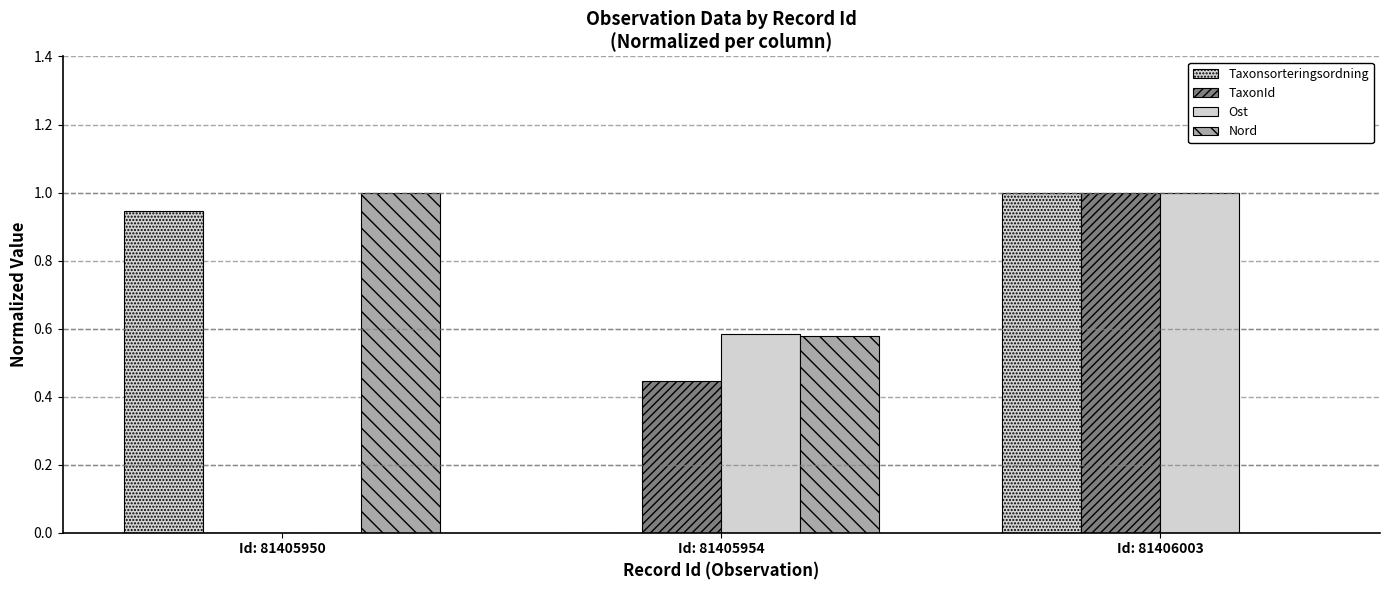

How many groups of bars are there?

3